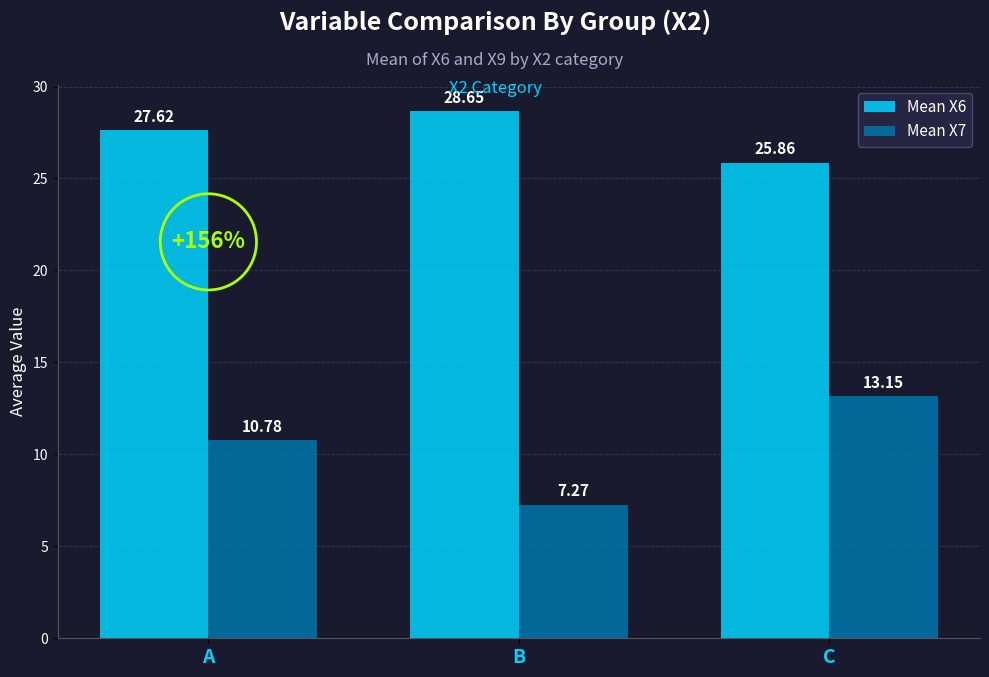

Where is Mean X6 nearest to the value 27?

A